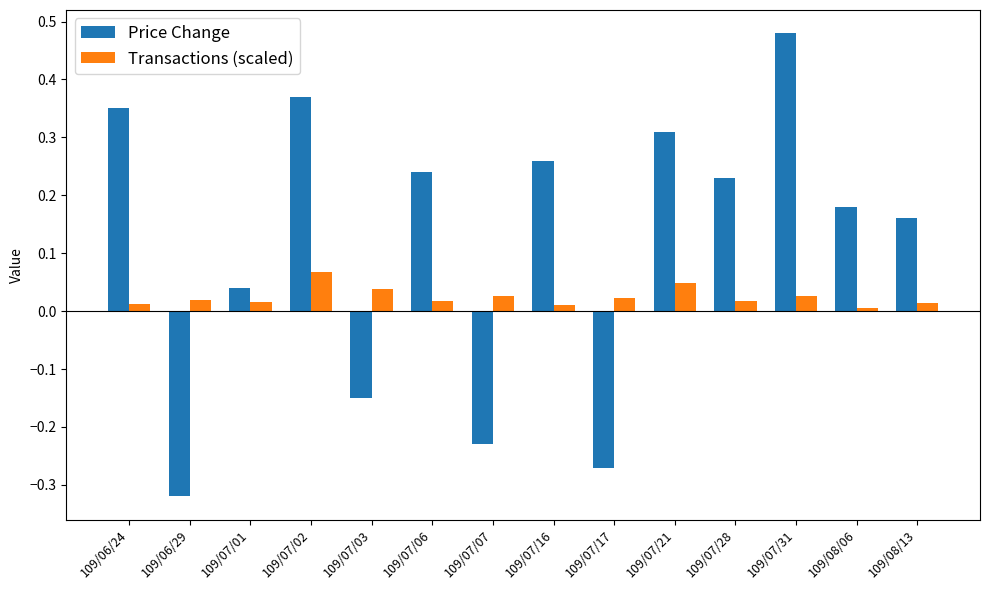

At which label does Price Change reach its peak?

109/07/31